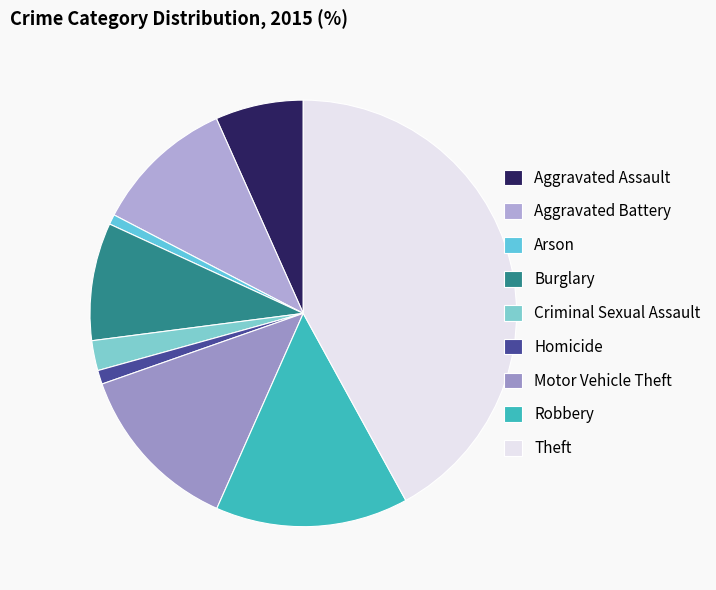

To the nearest percent, what portion does Burglary represent?

9%